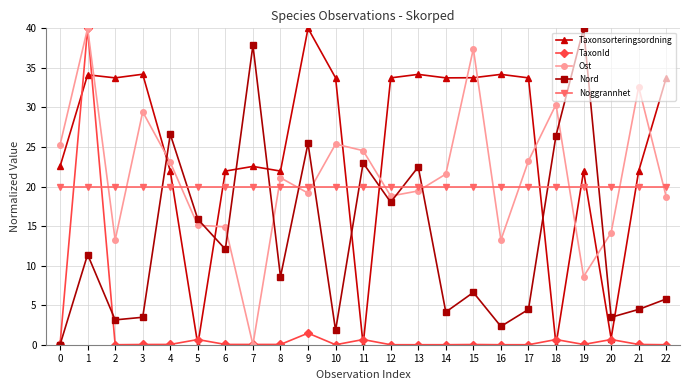

What is the value of the Nord point at the 12th from the left?

23.0